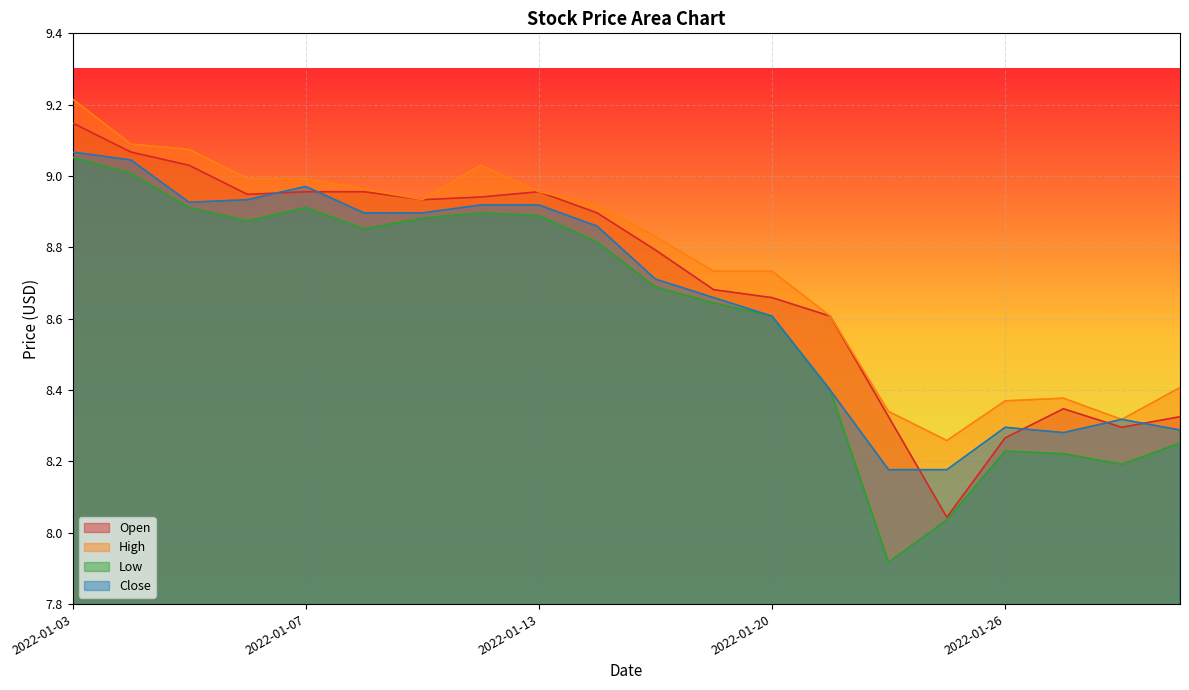

What is the maximum value for Close?

9.1